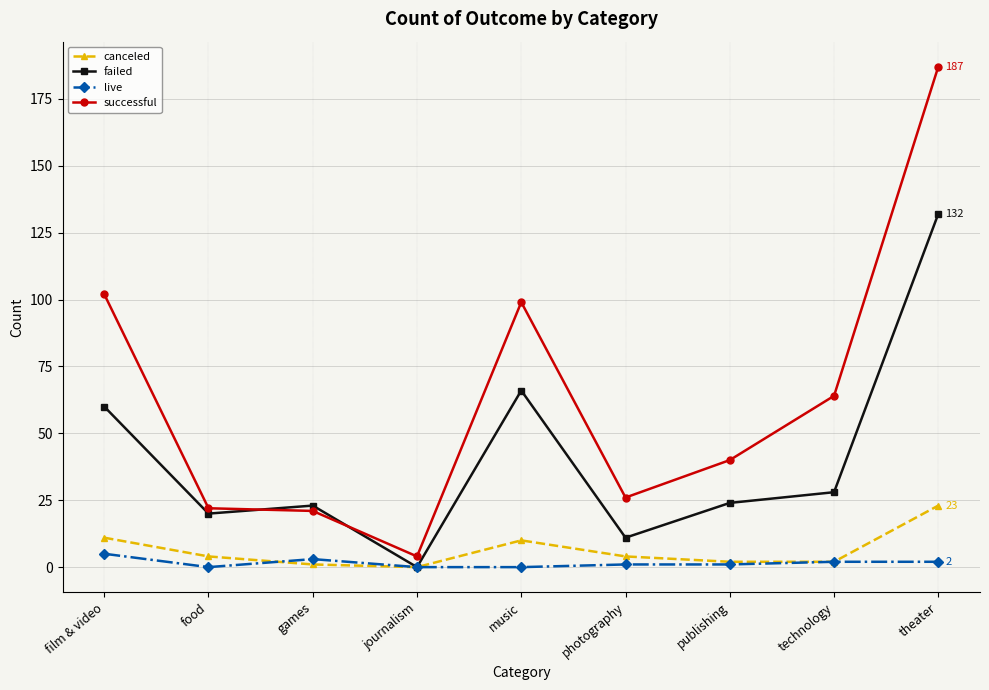

Which series changed the most between film & video and photography?

successful